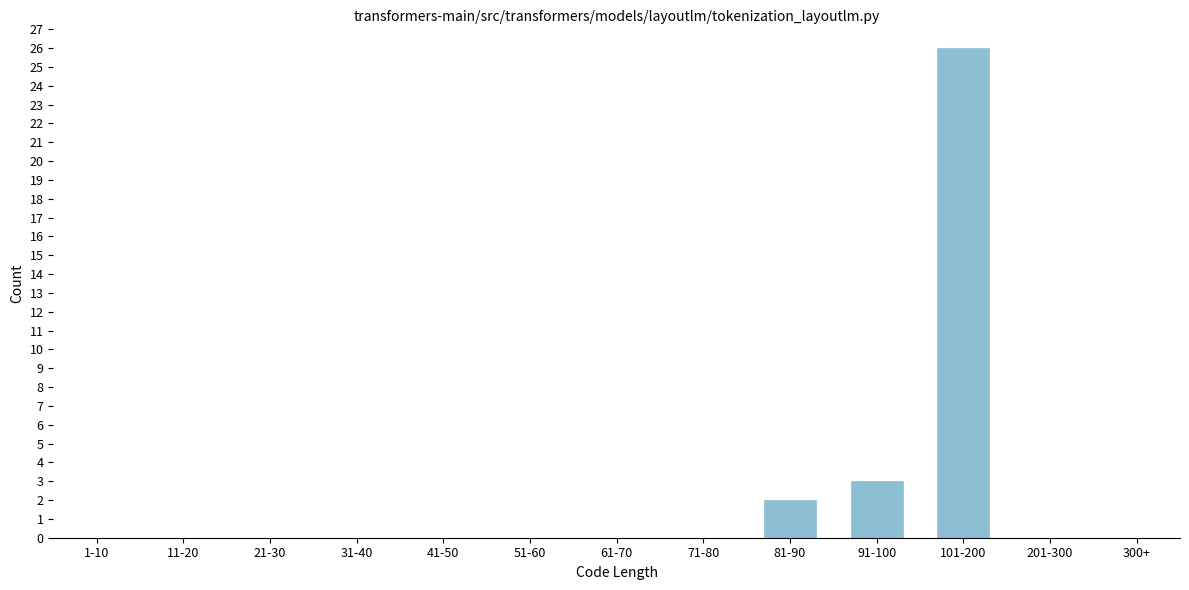

Reading right to left, what are all the values shown in this chart?

300+=0	201-300=0	101-200=26	91-100=3	81-90=2	71-80=0	61-70=0	51-60=0	41-50=0	31-40=0	21-30=0	11-20=0	1-10=0